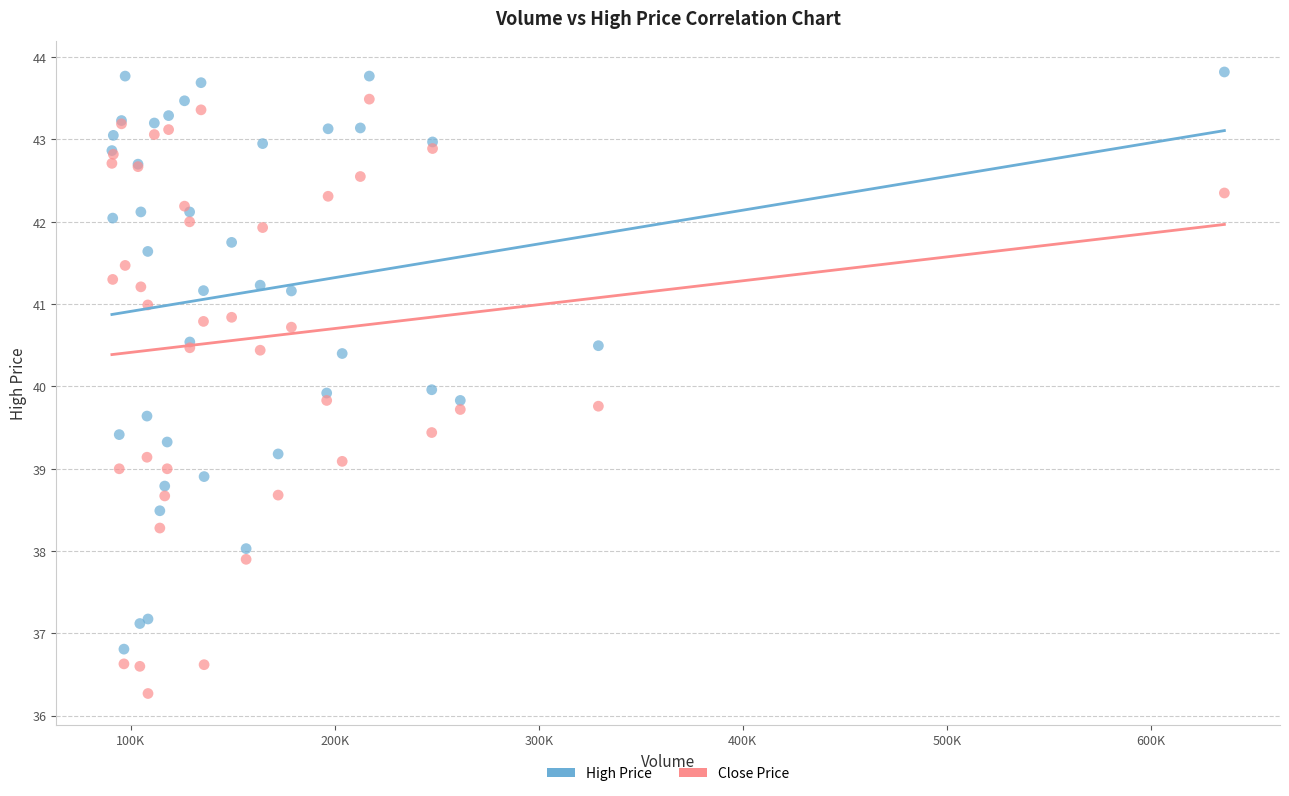

Which series contains the highest Y value?

High Price